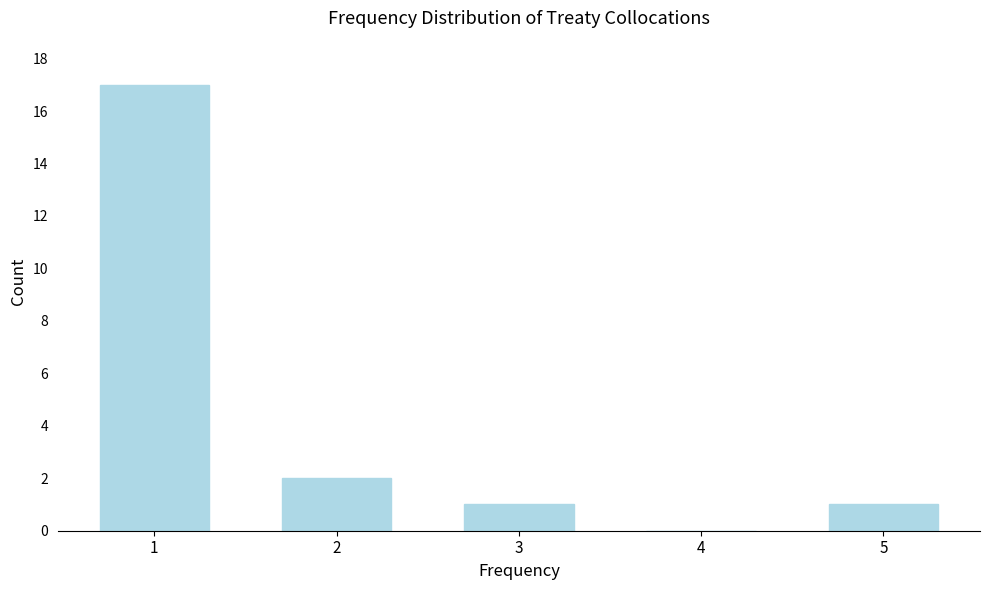

Reading left to right, what are all the values shown in this chart?

1=17	2=2	3=1	4=0	5=1